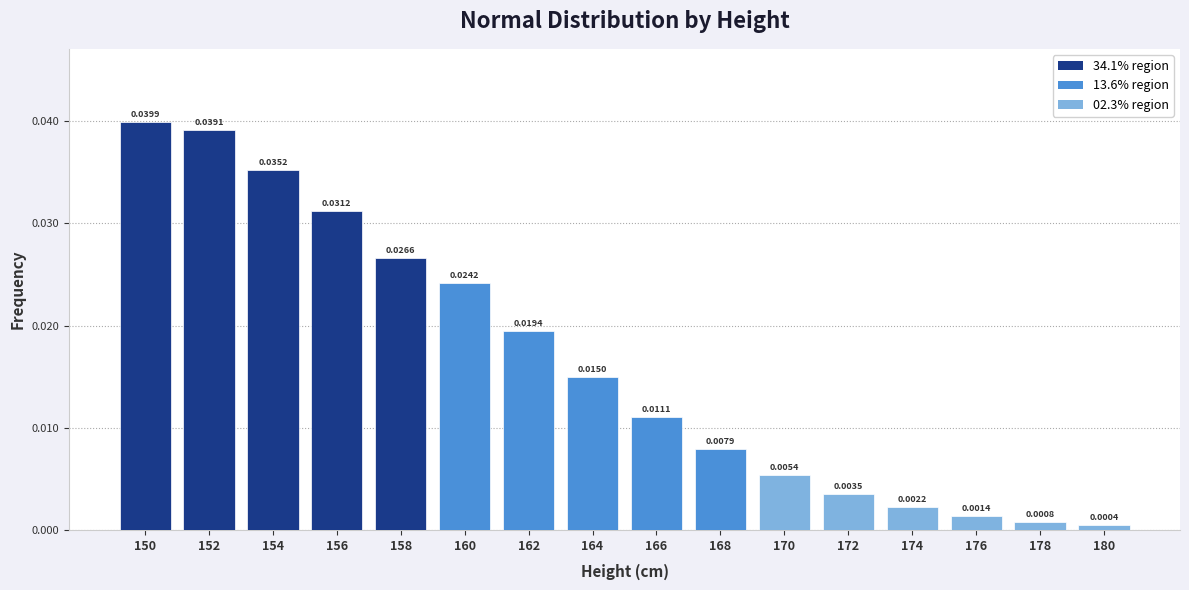

Which has a higher value, 160 or 156?

156